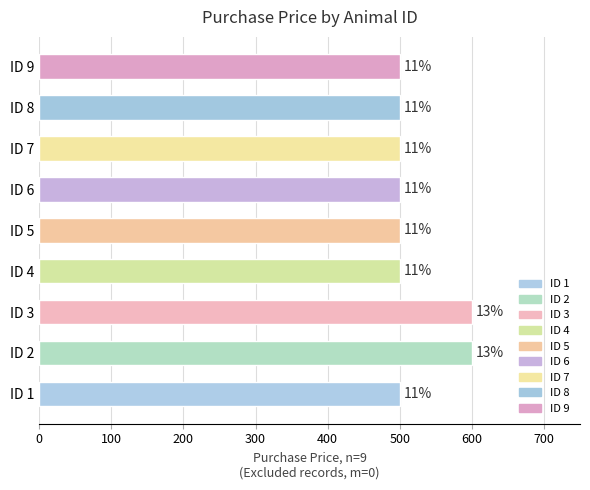

How many bars are there in total?

9